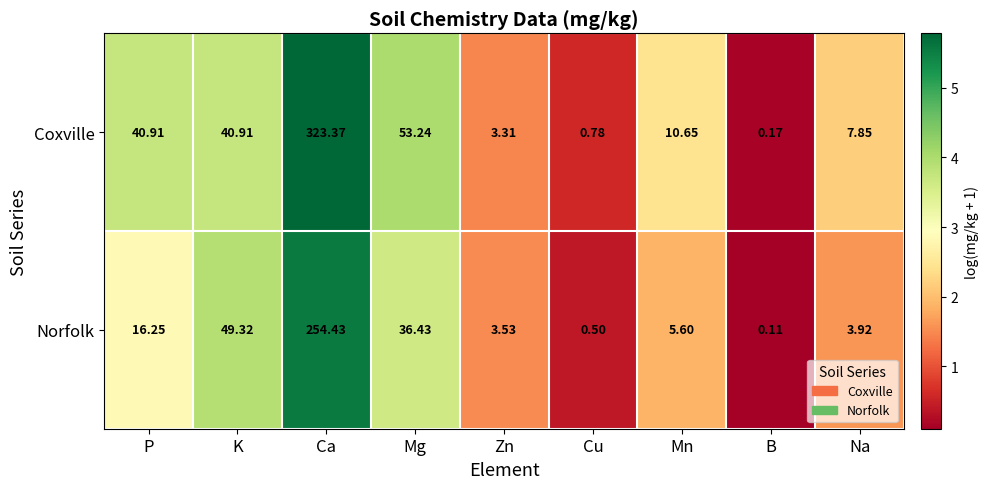

What is the difference between the highest and lowest values at Cu?

0.3